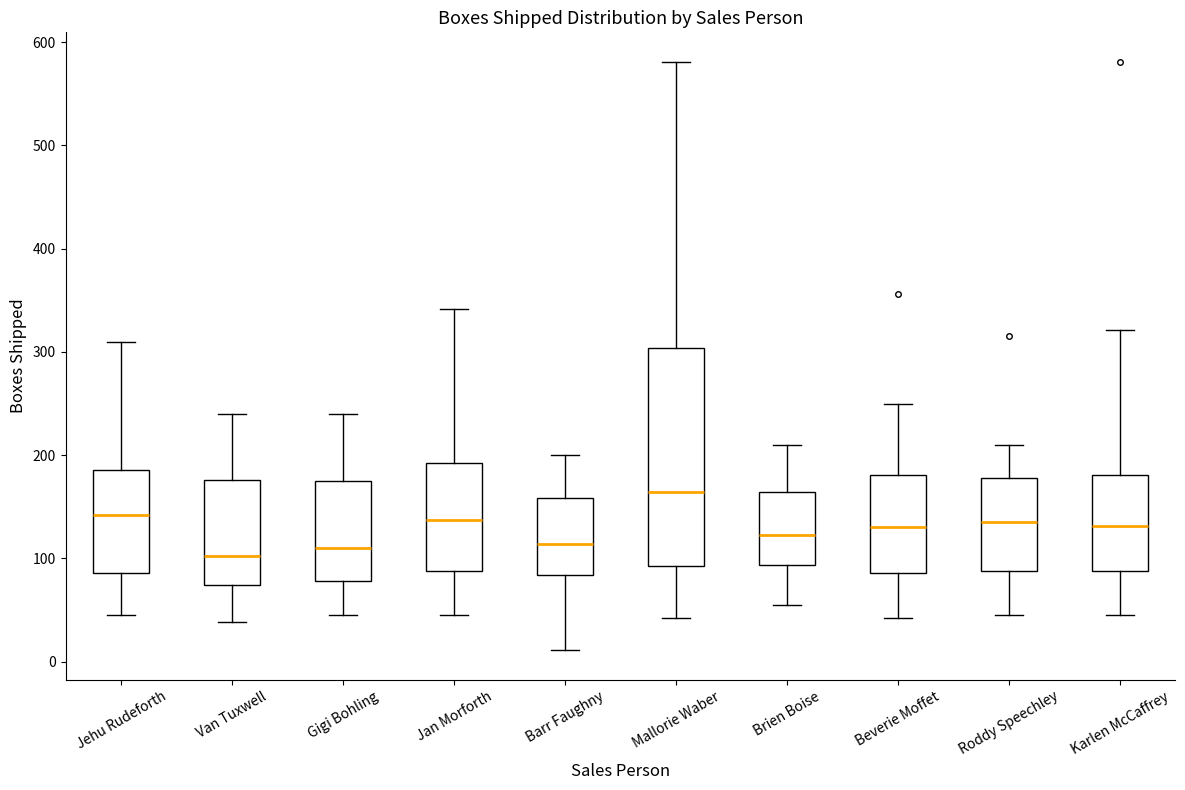

Comparing the boxes themselves (not the whiskers), which one is the tallest?

Mallorie Waber